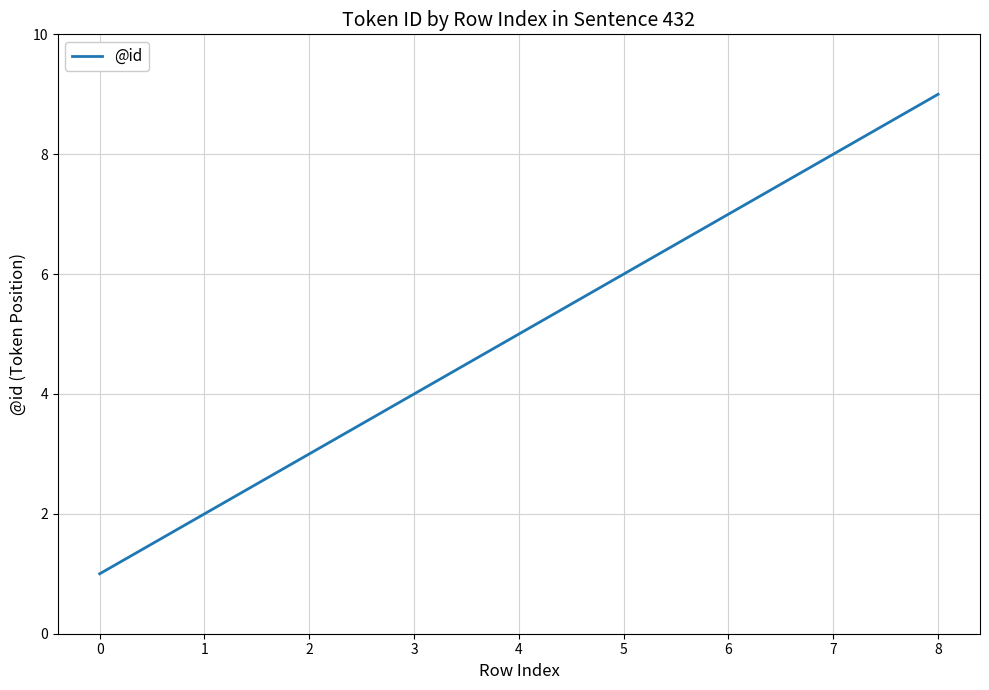

Reading right to left, what are all the values shown in this chart?

9	8	7	6	5	4	3	2	1